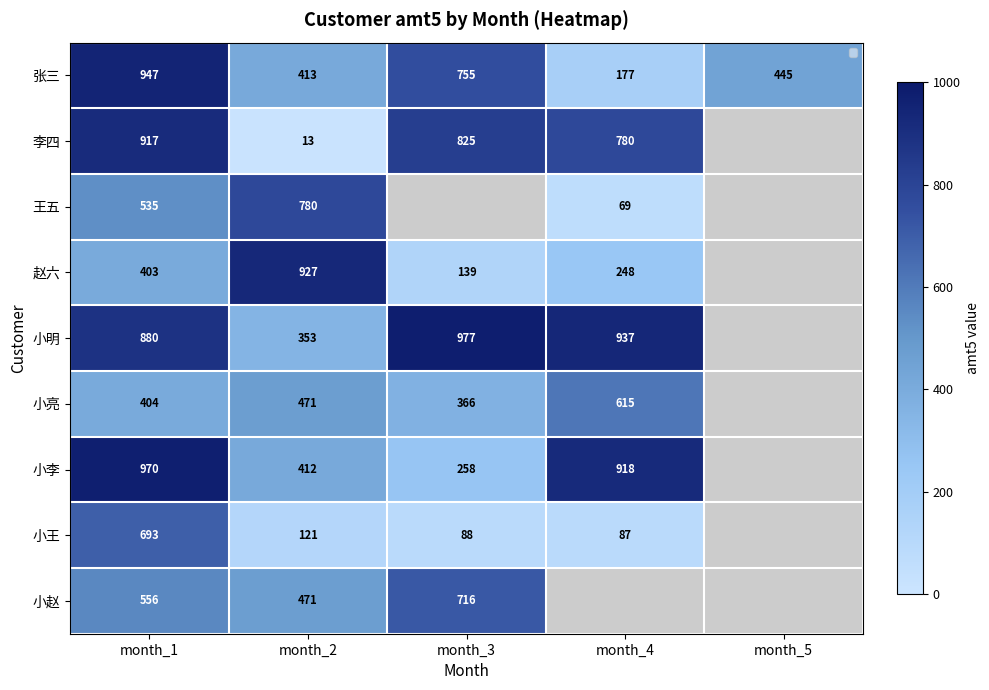

Which has a higher value, month_4 or month_3?

month_3